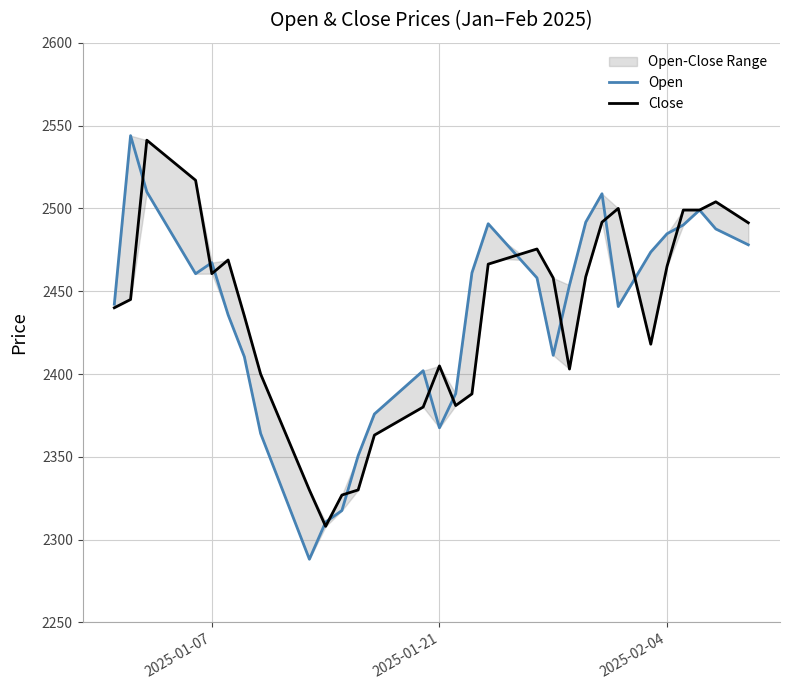

In Open, how many points are higher than both neighbors (excluding endpoints)?

6